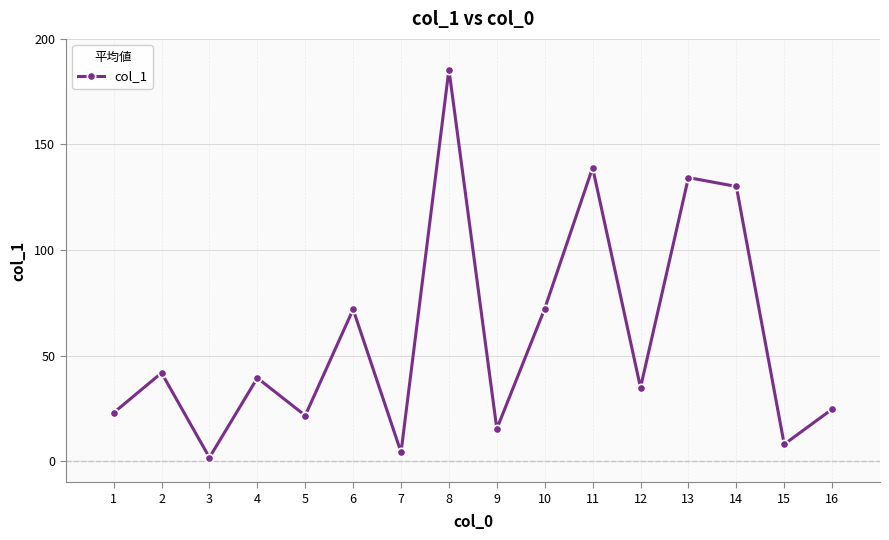

The value at 7 is 4.2. True or false?

True